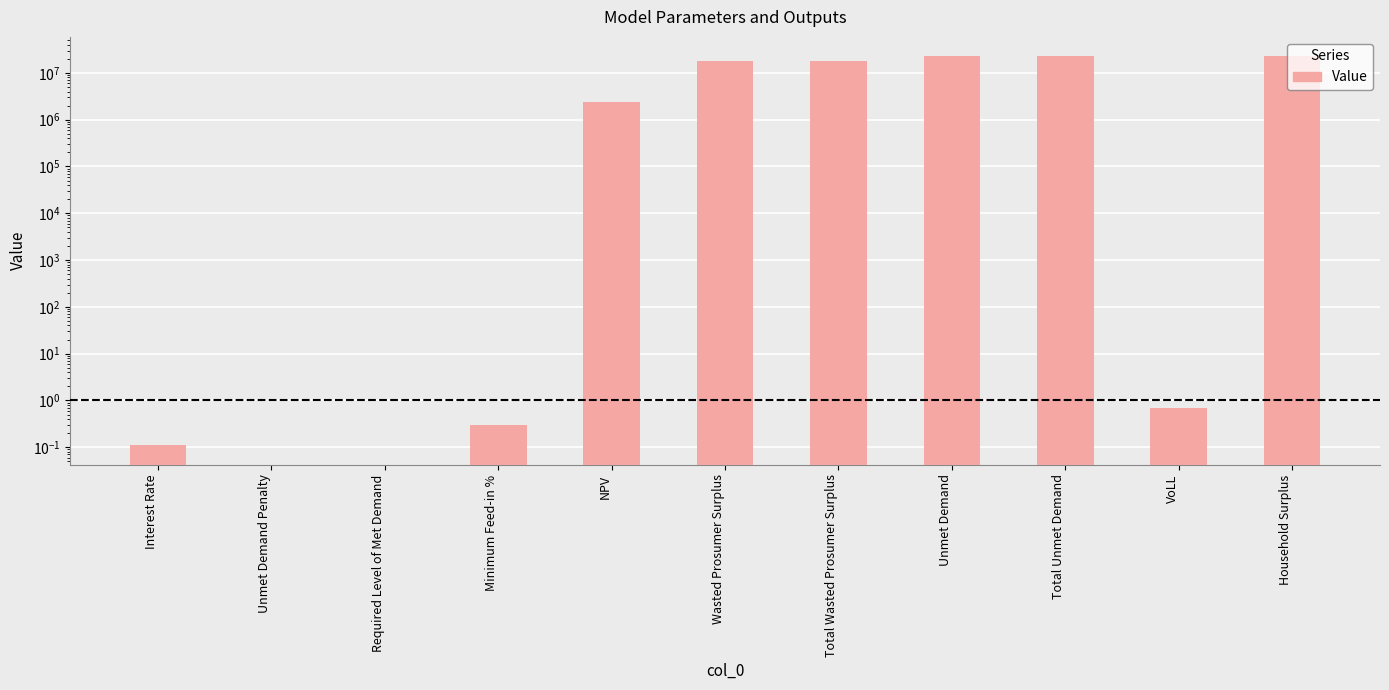

What is the value of the 6th bar from the left?

18093321.8